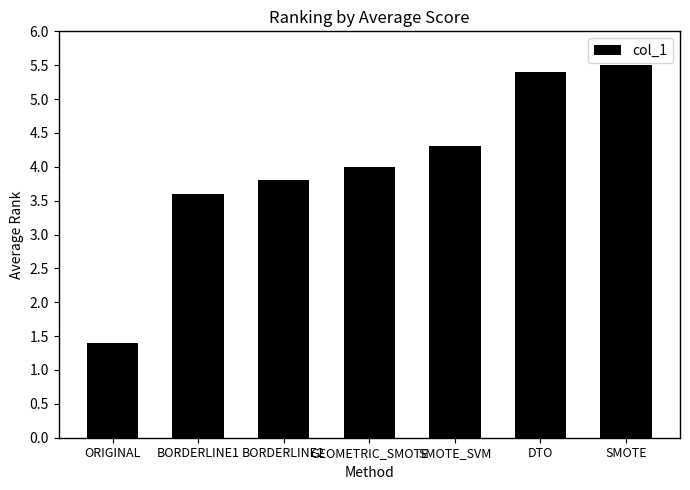

Which has a higher value, BORDERLINE1 or DTO?

DTO